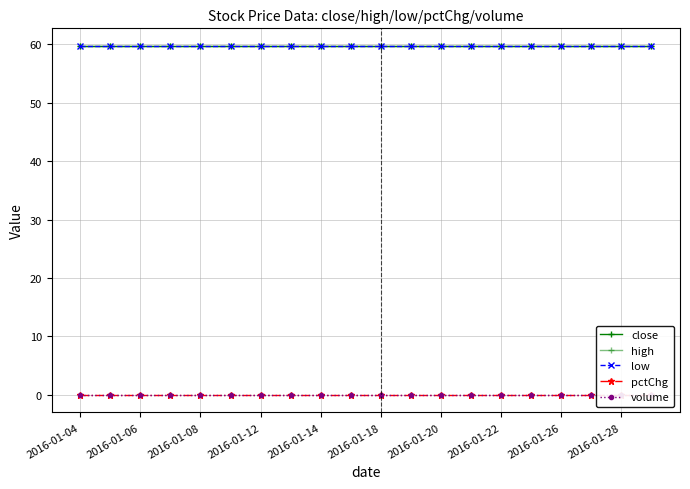

True or false: volume has more than 1 points higher than both neighbors.

False